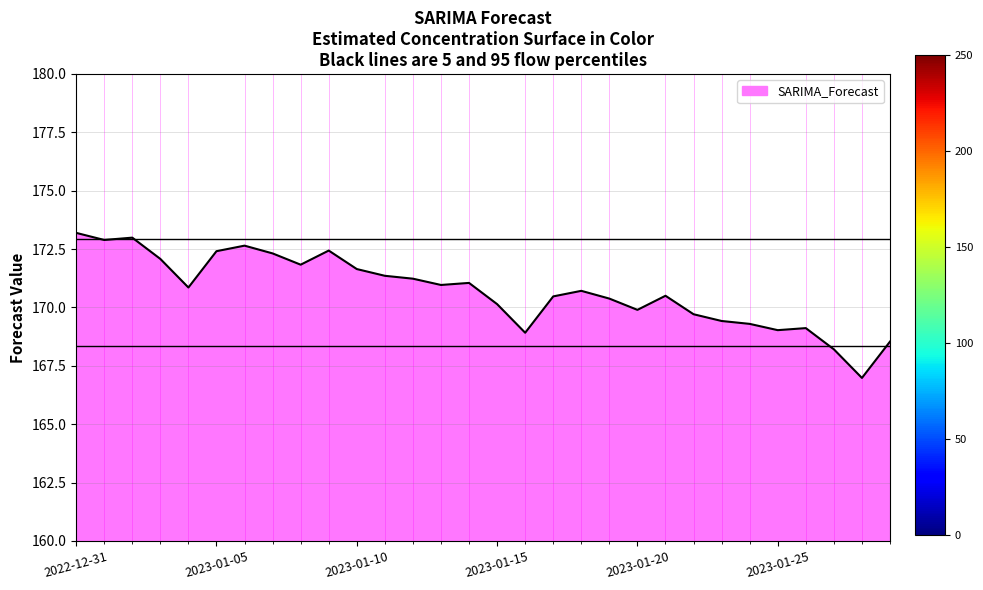

What is the difference between the maximum and minimum values?

6.2